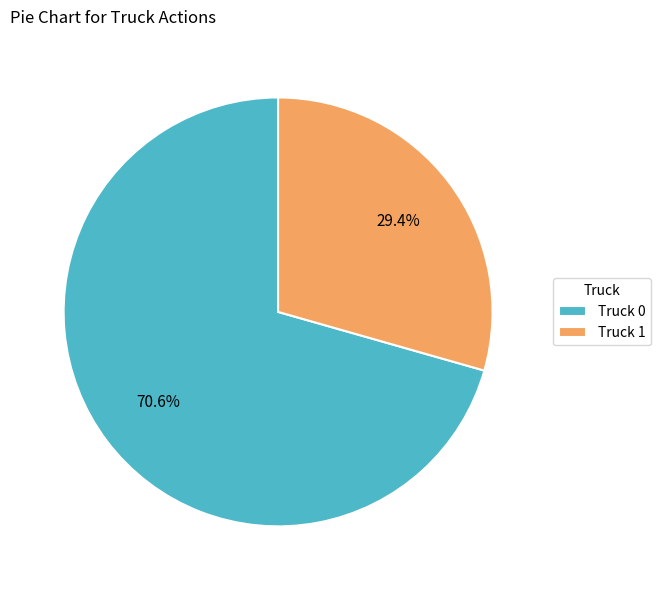

Is Truck 1 the majority of the pie?

No